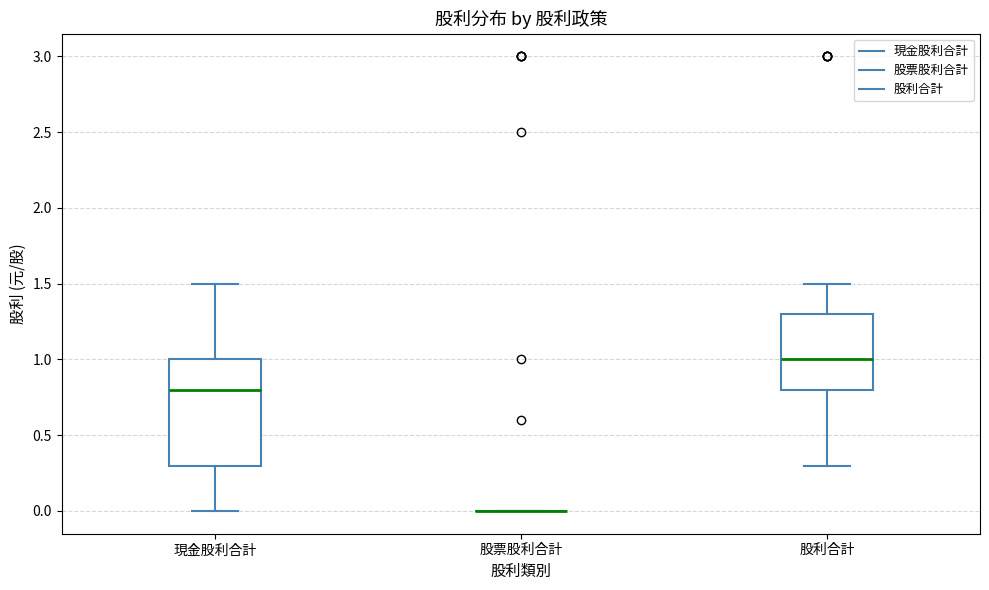

Reading left to right, transcribe this box plot: for each box, give where its median line is, the range the box spans, and where its two whiskers end, as read against the y-axis. The values are not printed on the chart, so give them approximately, as read against the axis.

現金股利合計: median 0.8, box 0.3 to 1.0, whiskers 0.0 to 1.5
股票股利合計: box collapsed to a line at 0.0, whiskers 0.0 to 0.0
股利合計: median 1.0, box 0.8 to 1.3, whiskers 0.3 to 1.5